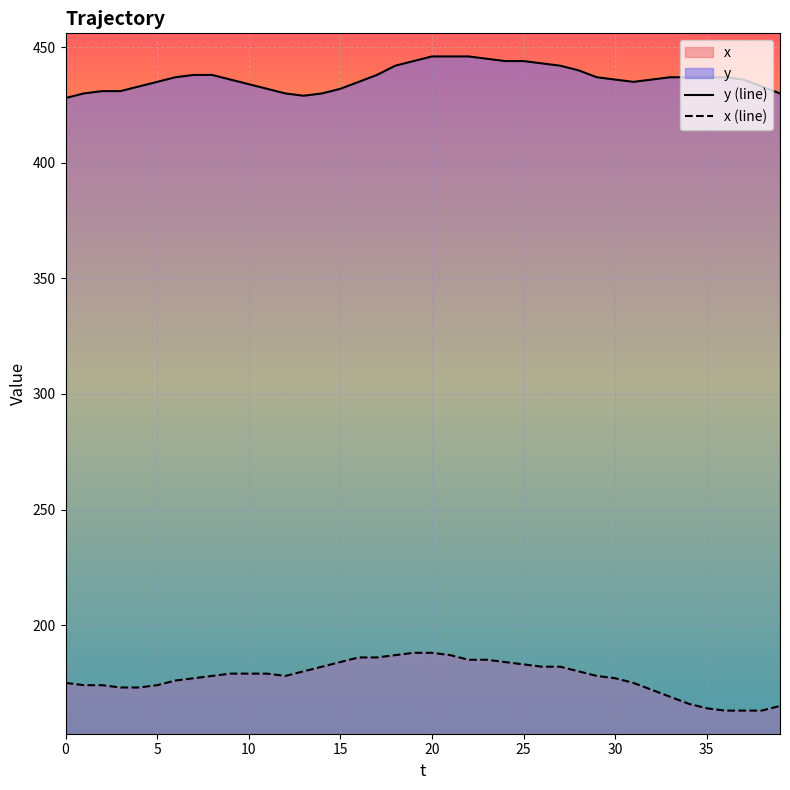

What is the lowest value of the y (line) series?

428